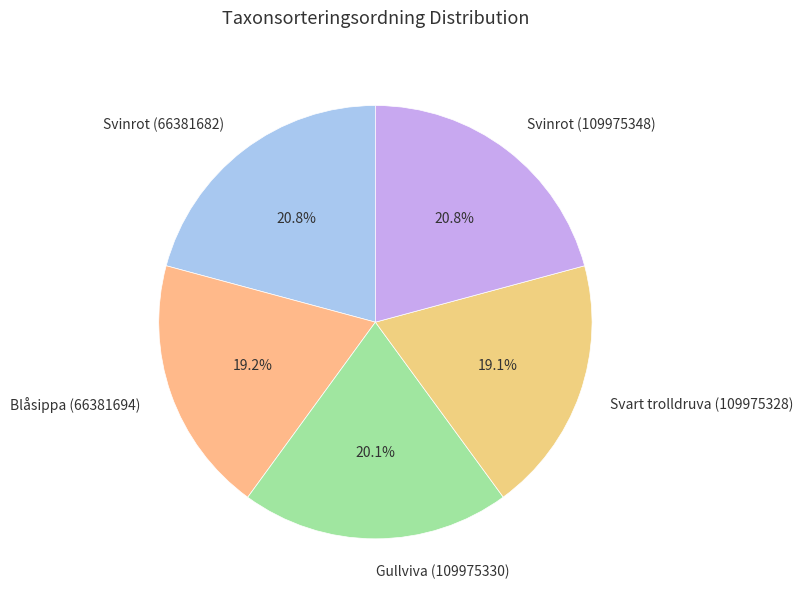

Do Svinrot (66381682) and Svart trolldruva (109975328) together represent more than half of the pie?

No